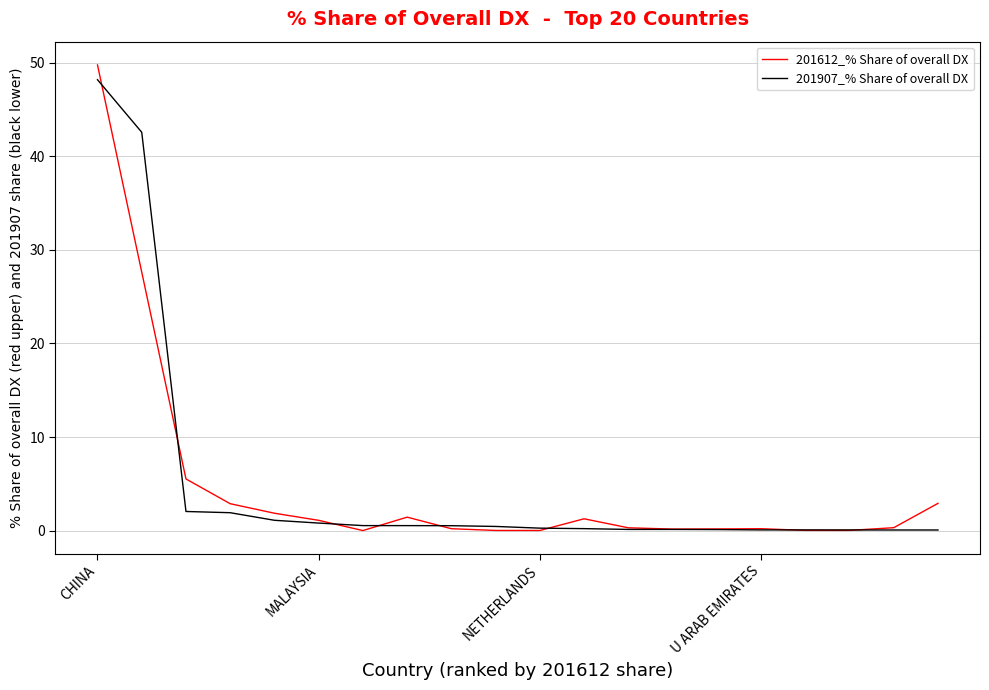

Which series has the widest spread of values?

201612_% Share of overall DX